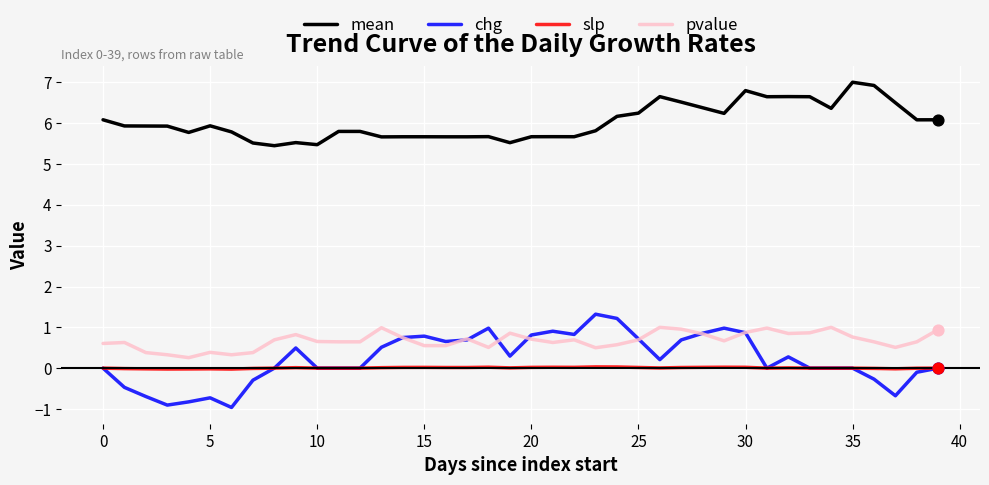

Which series has the largest total across all categories?

mean